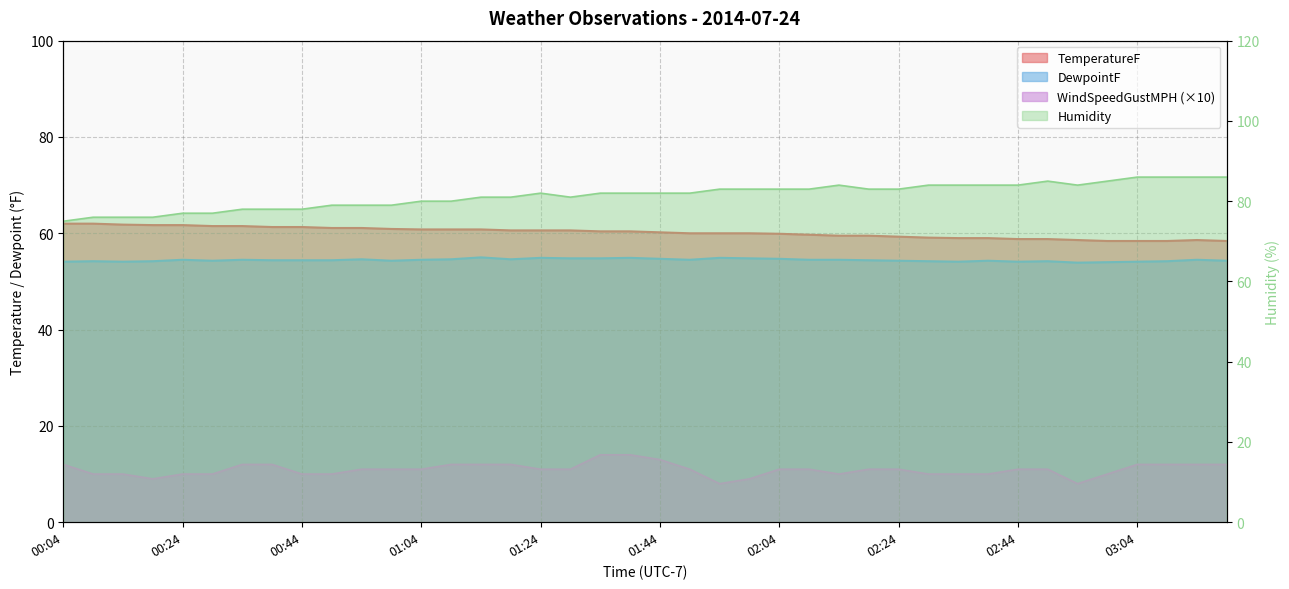

Does the chart display data point markers on the line(s)?

No